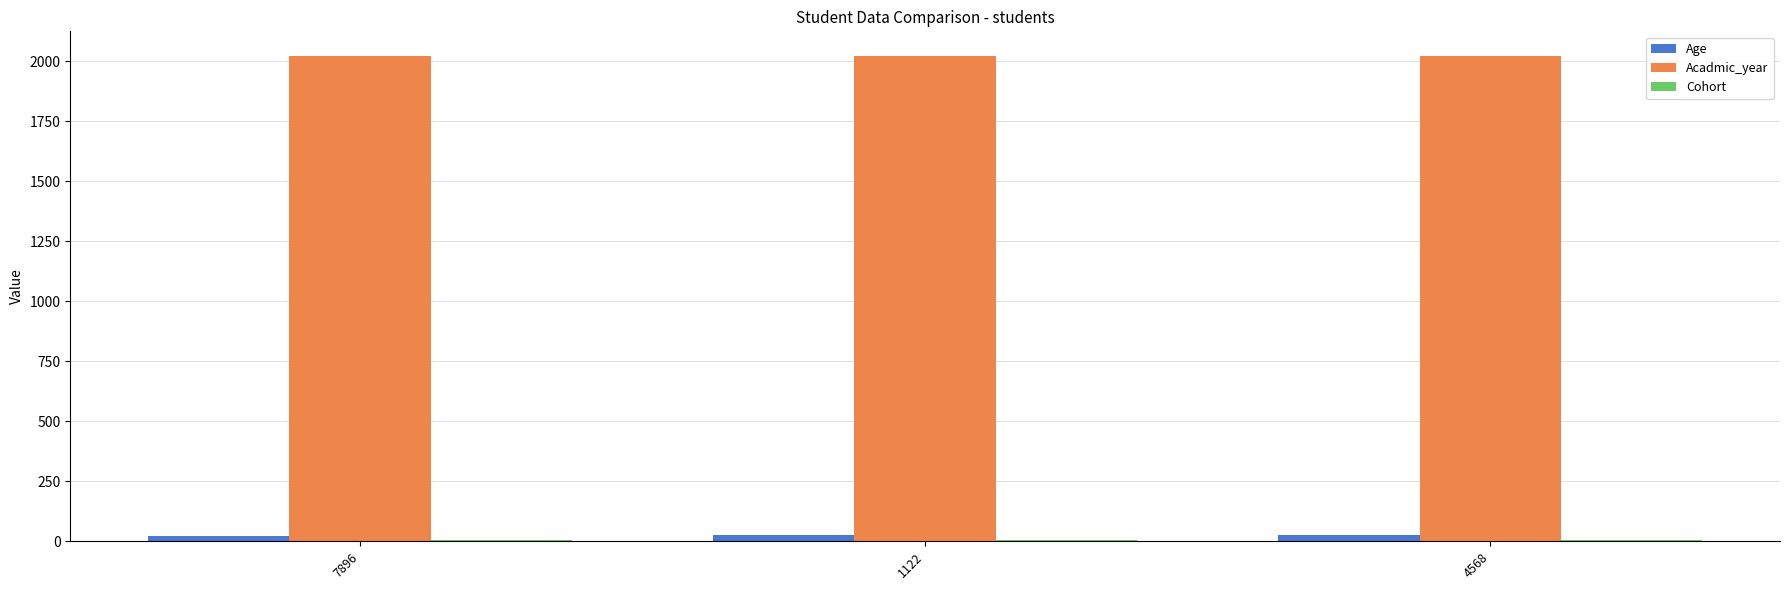

Which series has the largest total across all categories?

Acadmic_year